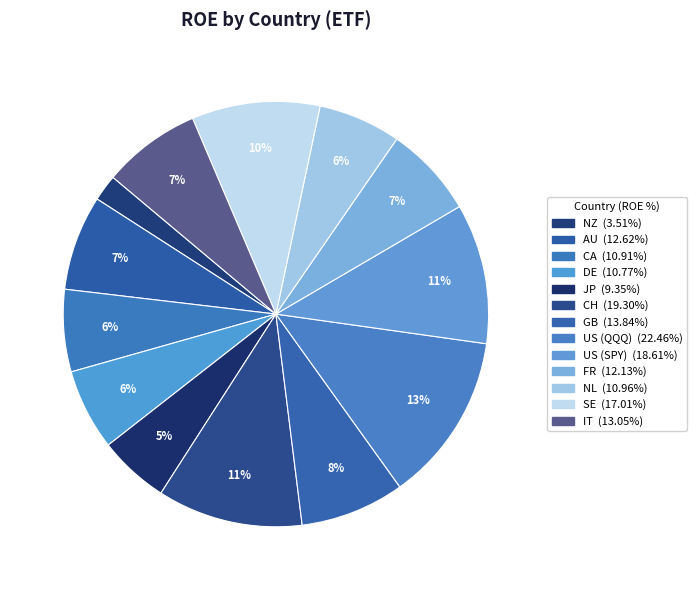

How many segments does this pie chart have?

13